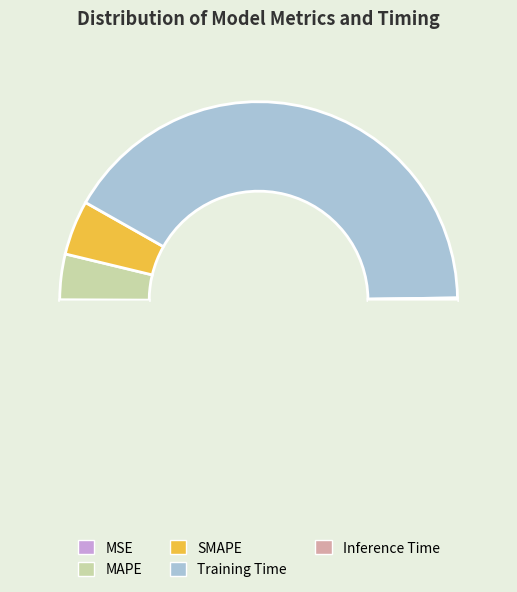

How many slices are in this pie chart?

5